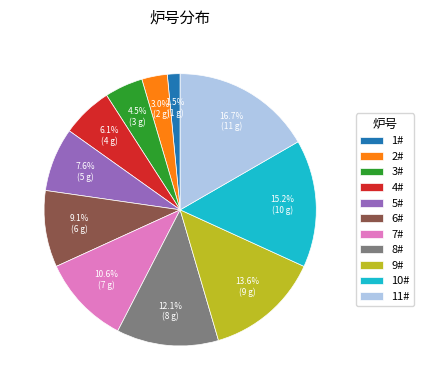

Which has a higher value, 9# or 2#?

9#